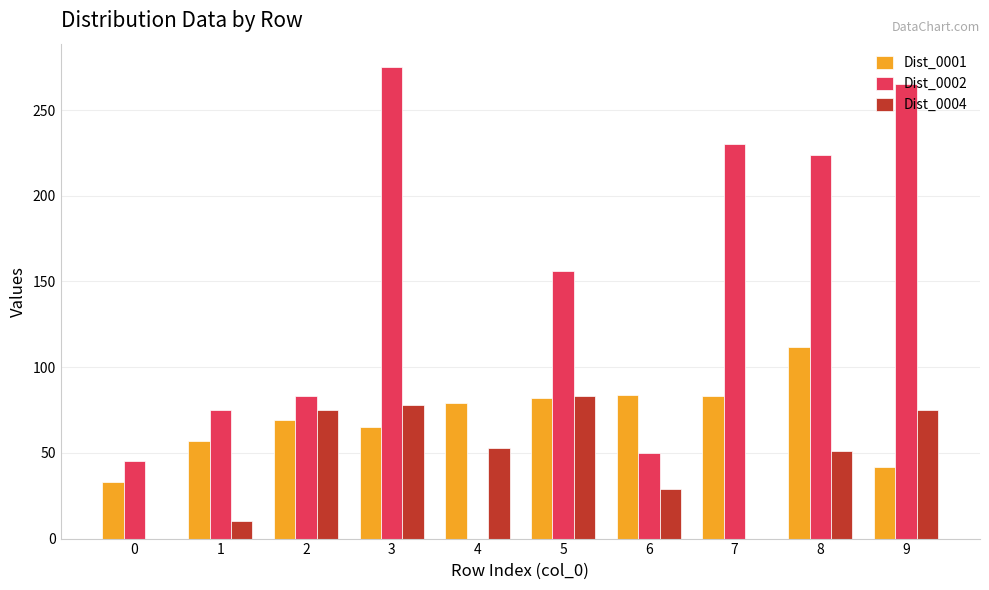

Between 6 and 9, which series saw the biggest shift?

Dist_0002